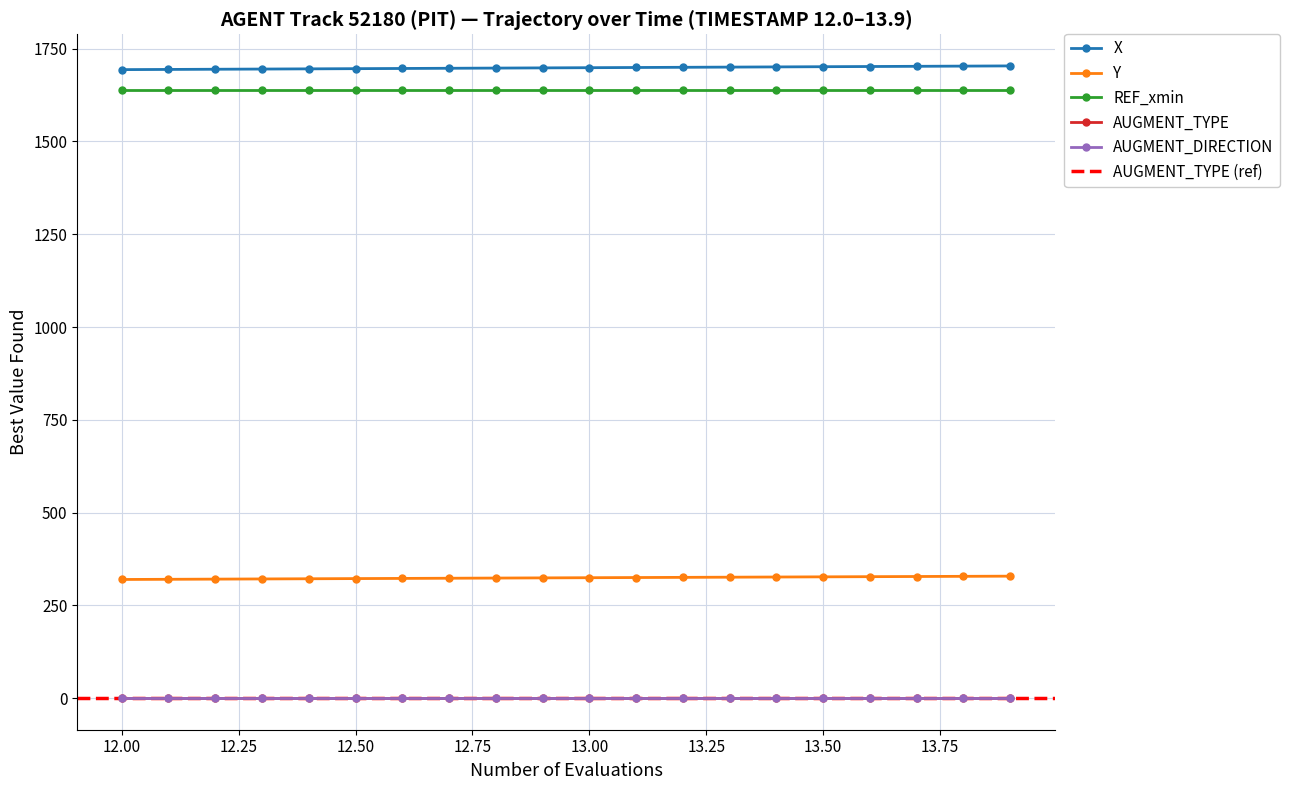

Does the chart display data point markers on the line(s)?

Yes